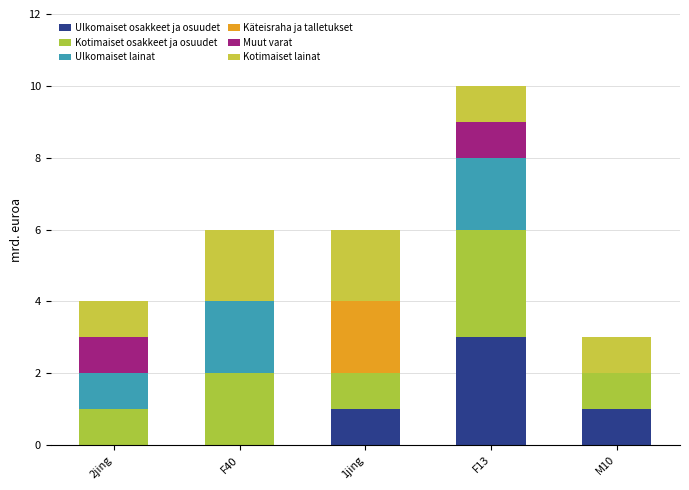

What are all the series names shown in the legend?

Ulkomaiset osakkeet ja osuudet, Kotimaiset osakkeet ja osuudet, Ulkomaiset lainat, Käteisraha ja talletukset, Muut varat, Kotimaiset lainat